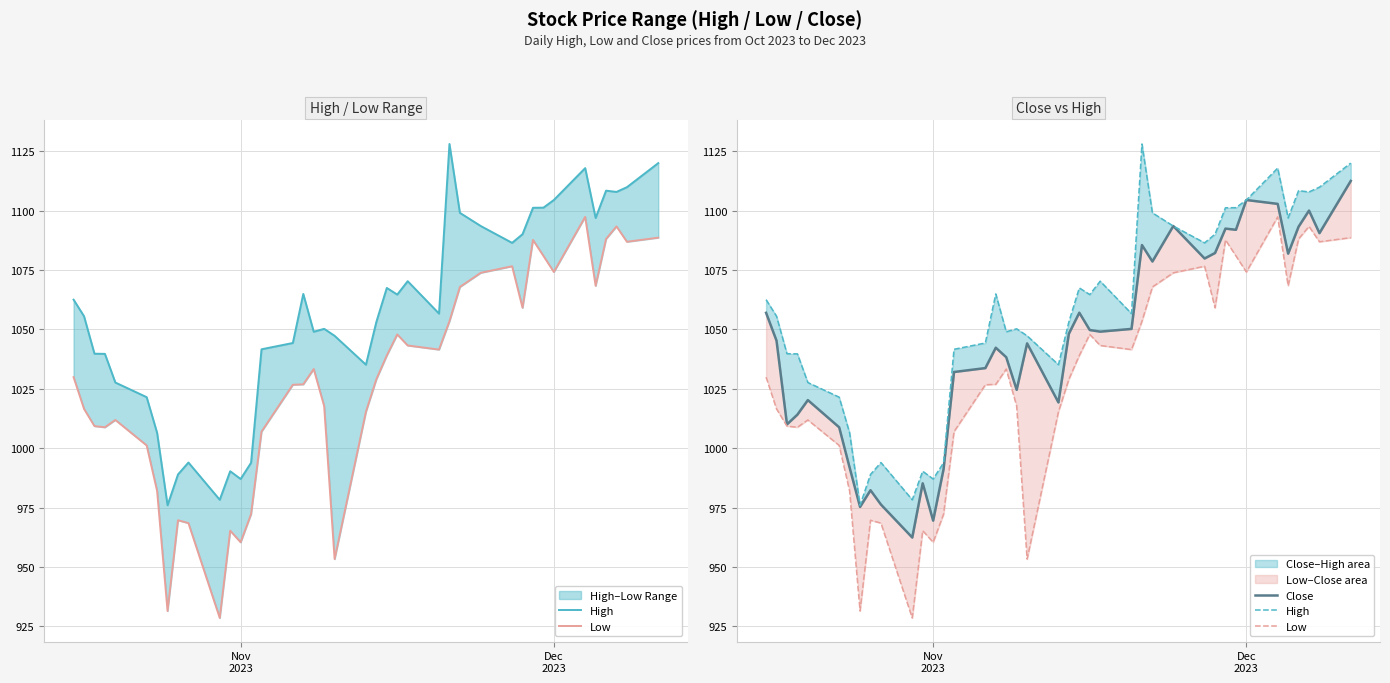

Is the value of Low at 9 greater than the value of Close at 18?

No